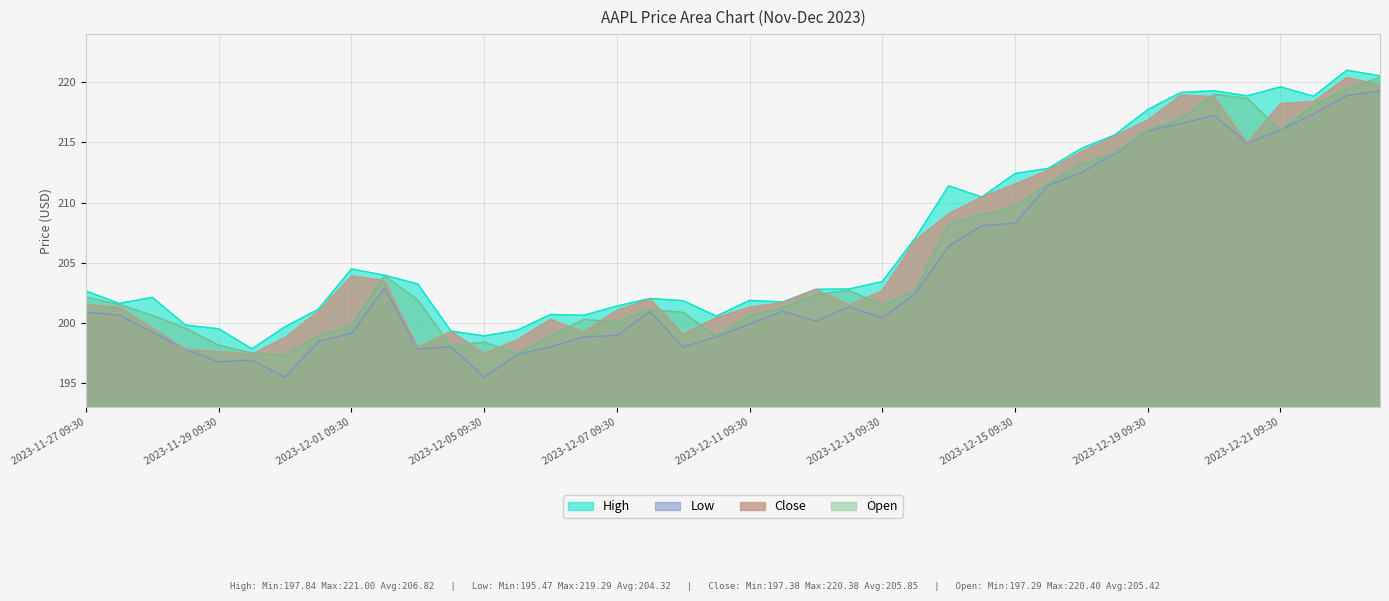

Which series has the largest total across all categories?

High